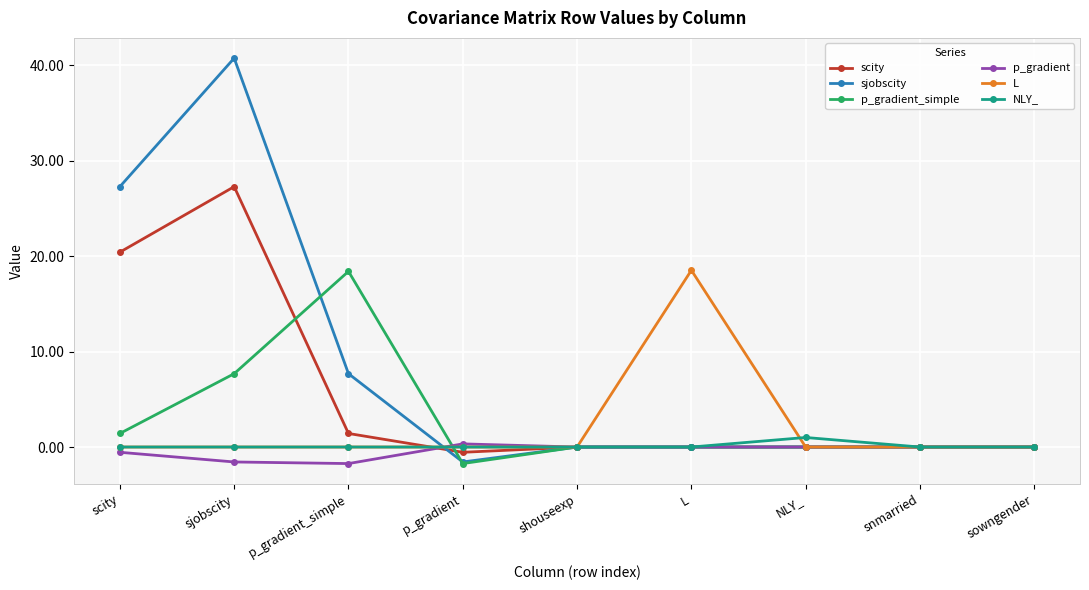

True or false: p_gradient_simple has more than 0 interior local peaks.

True